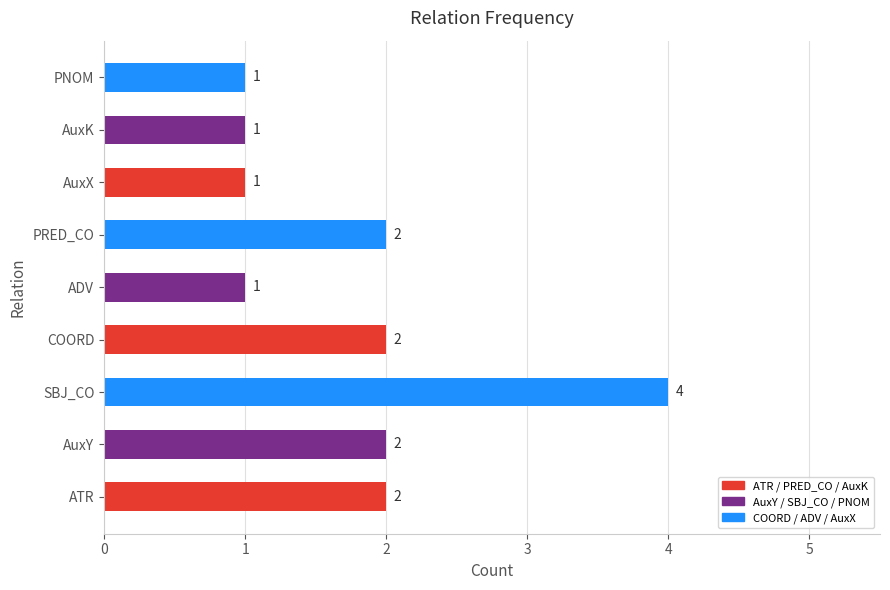

Does the chart contain stacked bars?

No